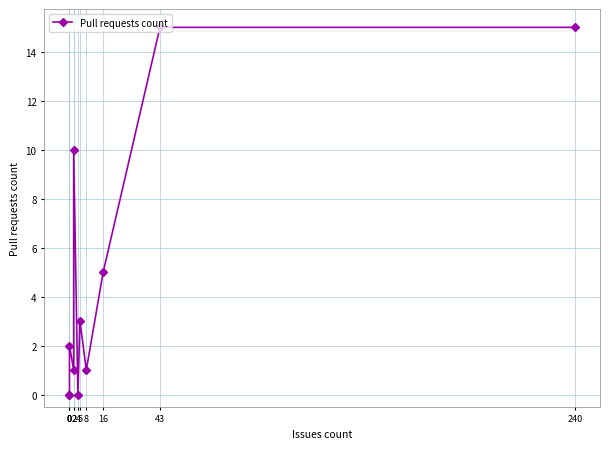

Rank the categories by value from highest to lowest.

43, 240, 2, 16, 5, 0, 2, 8, 0, 0, 4